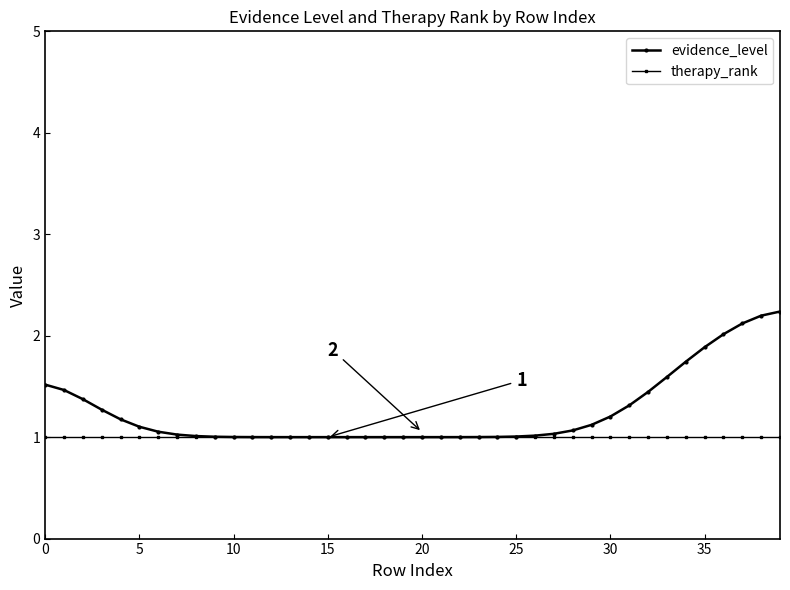

What is the minimum value for evidence_level?

1.0